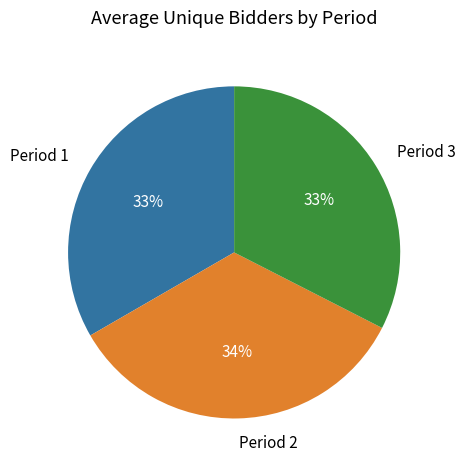

Is the sum of Period 2 and Period 1 greater than half?

Yes